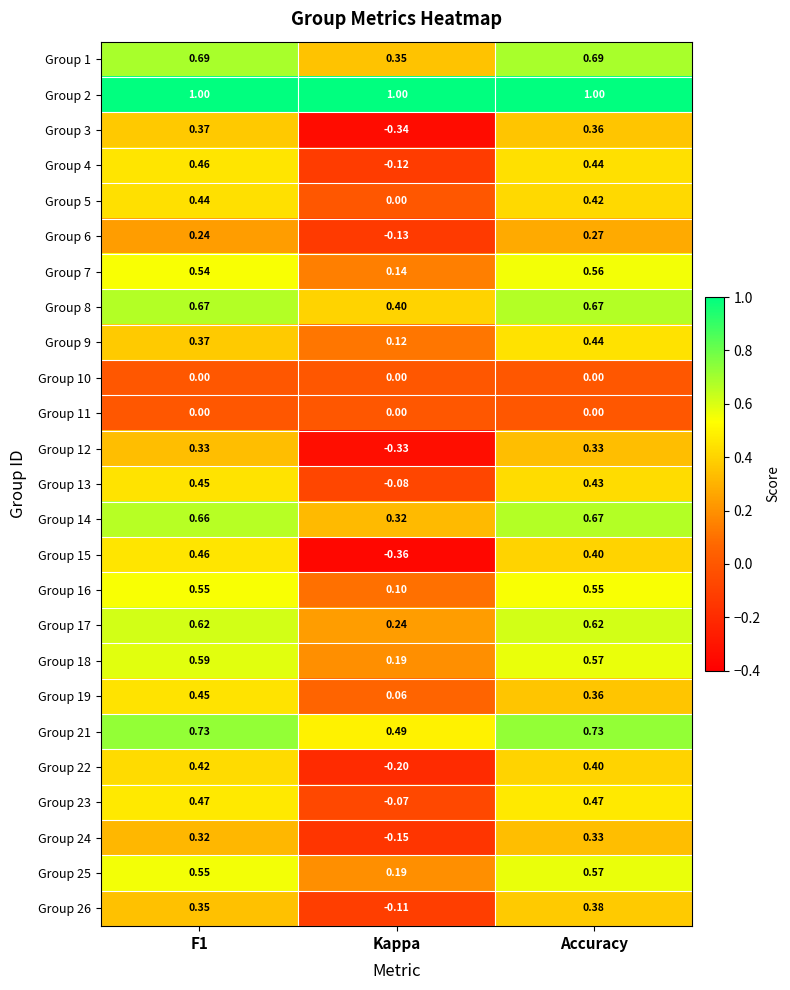

Which category has the lowest value in the Group 5 series?

Kappa